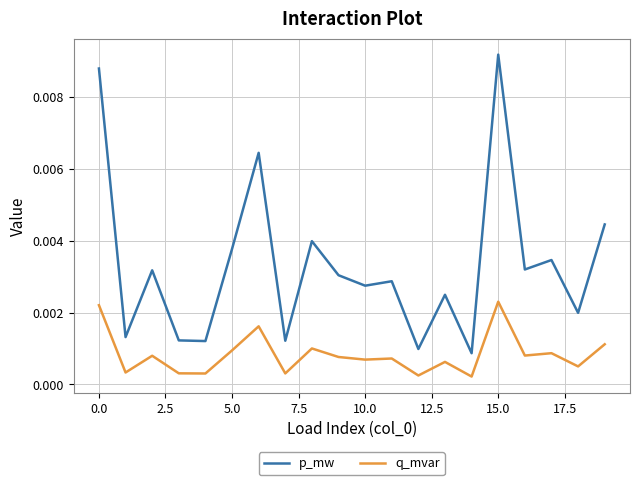

True or false: p_mw and q_mvar intersect in this chart.

False